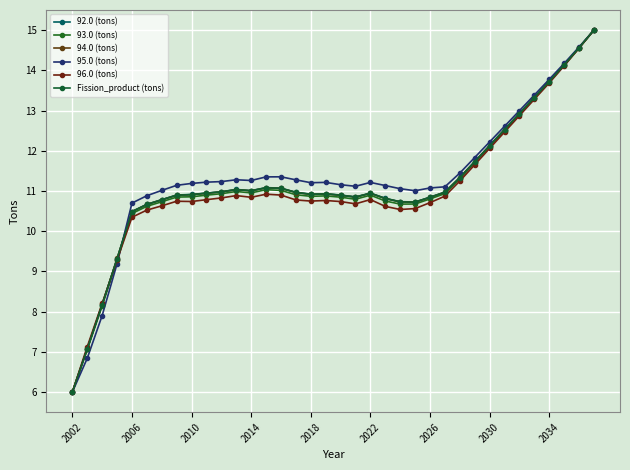

How many data points in 96.0 (tons) are less than 10?

4